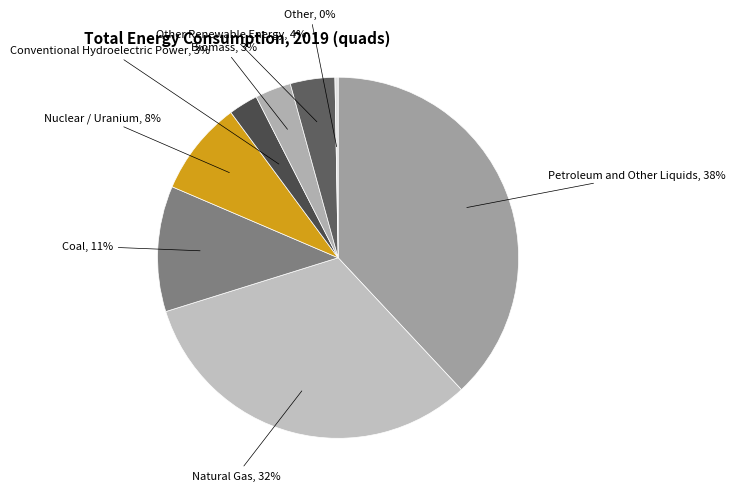

Do Conventional Hydroelectric Power and Biomass together represent more than half of the pie?

No